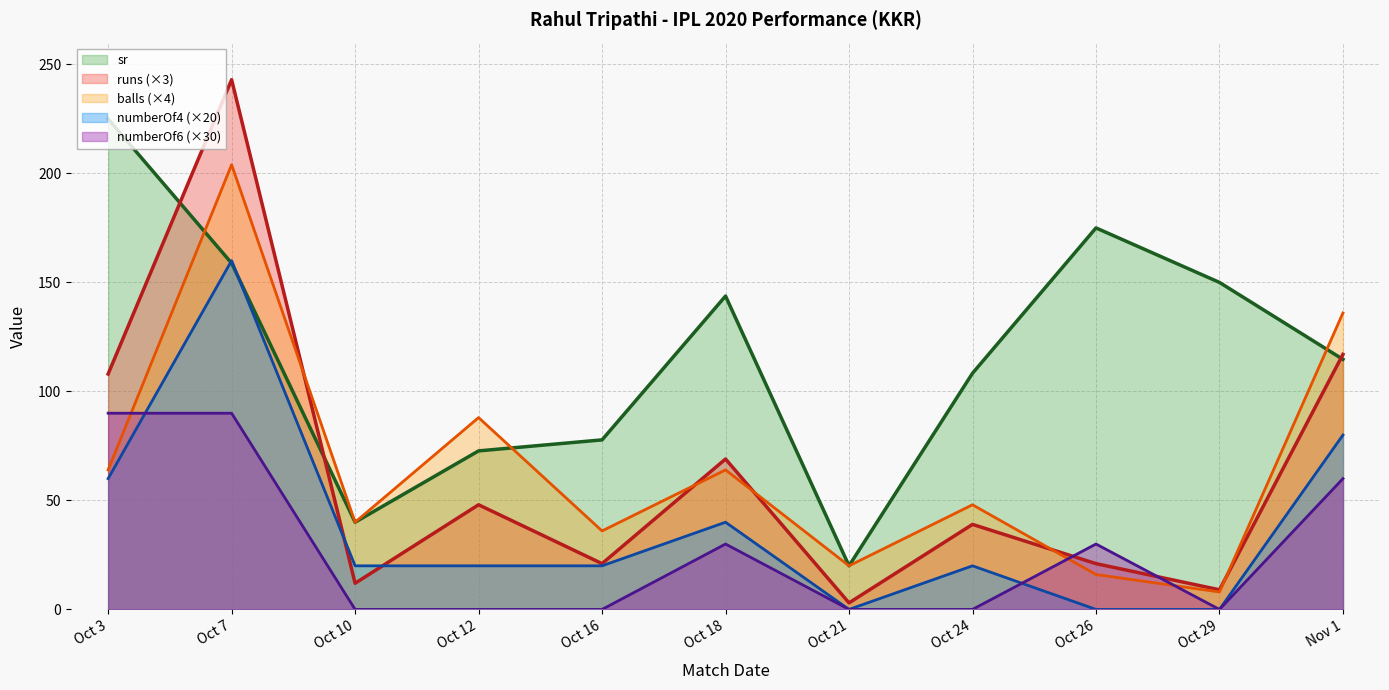

True or false: sr and numberOf6 intersect in this chart.

False